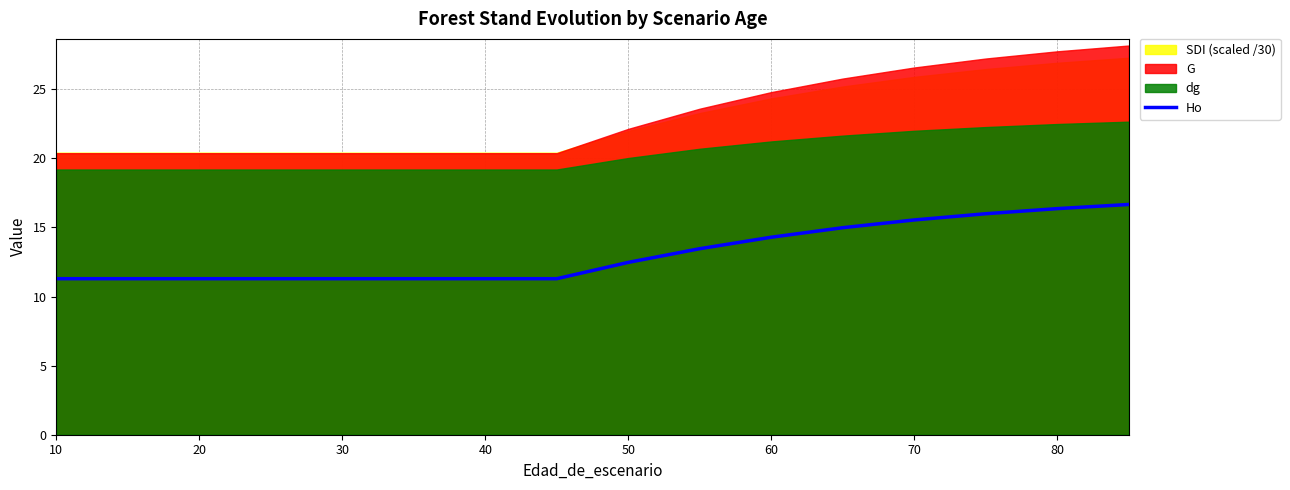

Is it true that Ho equals 6.6 at 10?

False